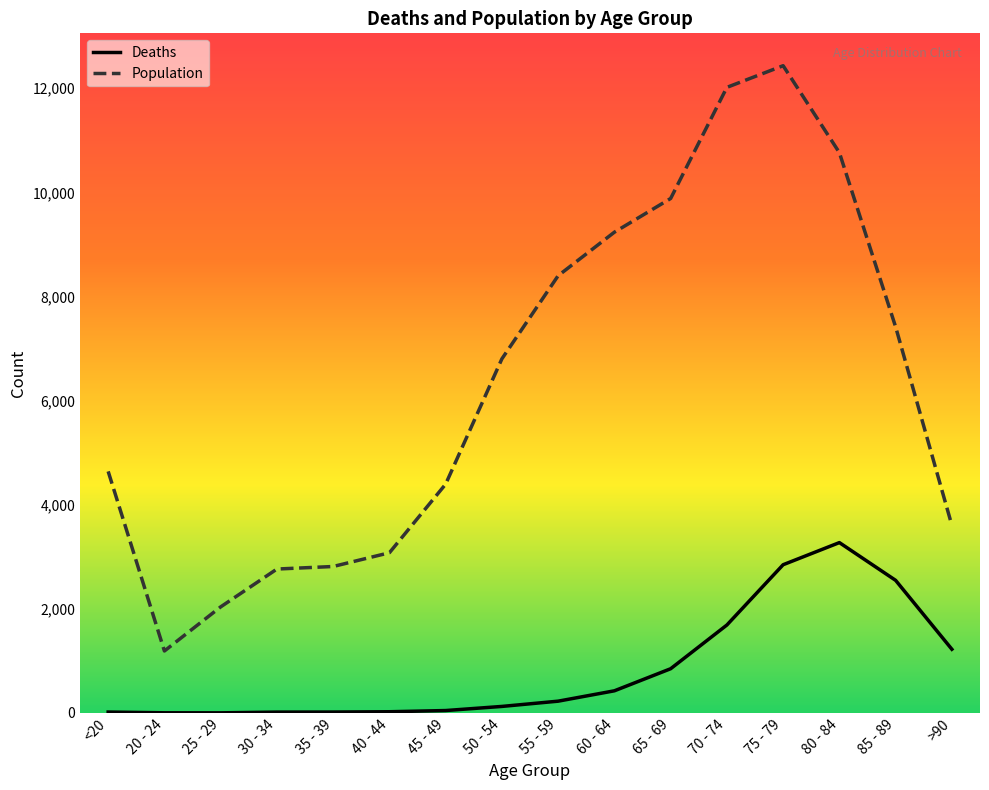

What is the difference between the maximum and second lowest values in the Population series?

10396